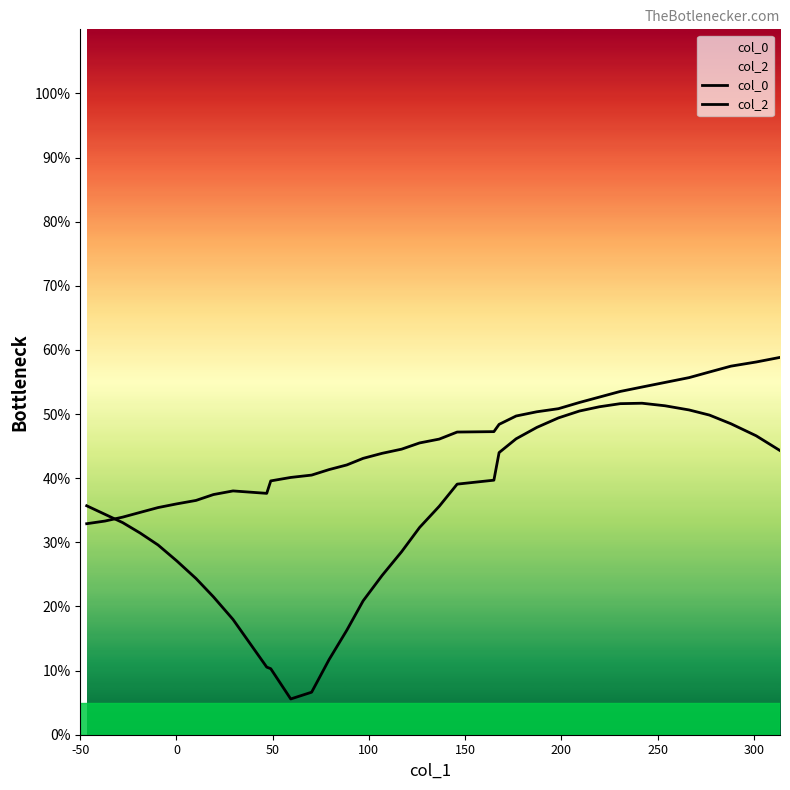

Does the chart display data point markers on the line(s)?

No